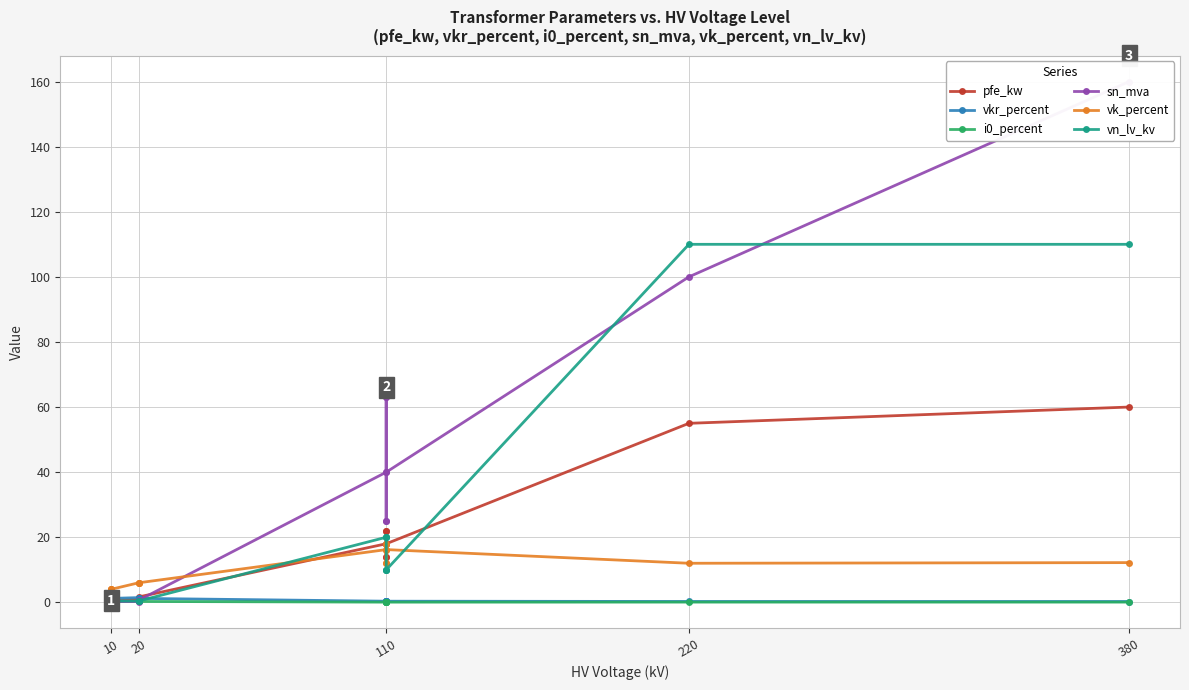

What is the value of the sn_mva point at the 2nd from the left?

0.6